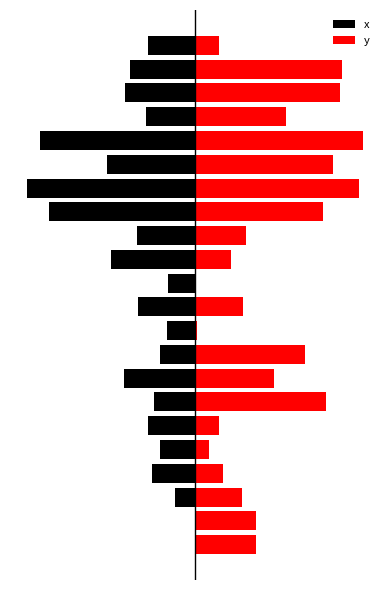

Rank the series at 9 from highest to lowest value.

y, x